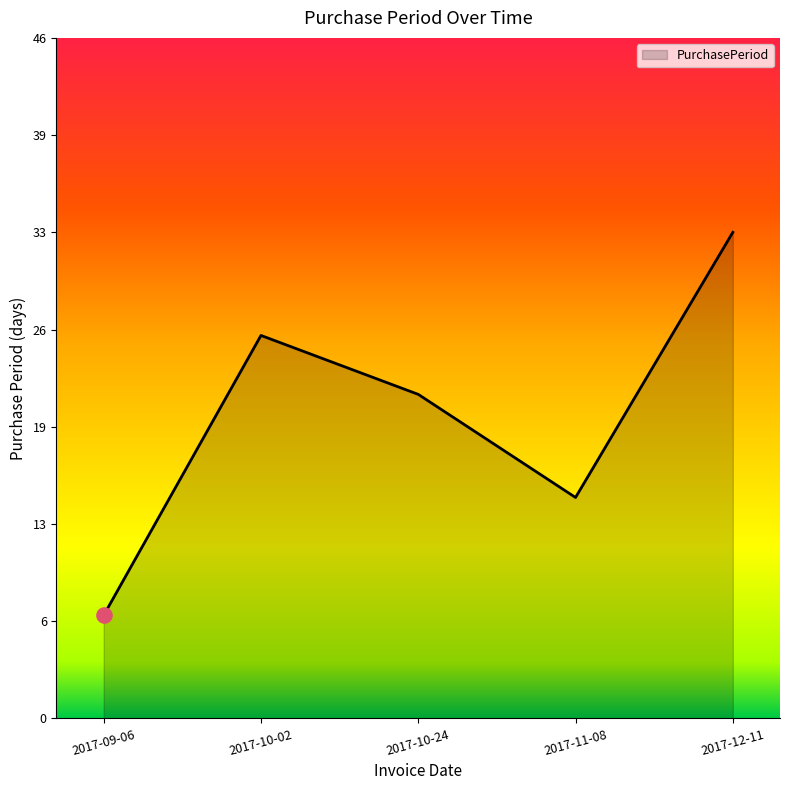

Between 2017-10-24 and 2017-12-11, which is larger?

2017-12-11